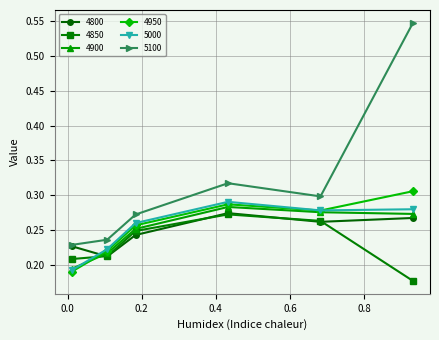

Which series has the widest spread of values?

5100